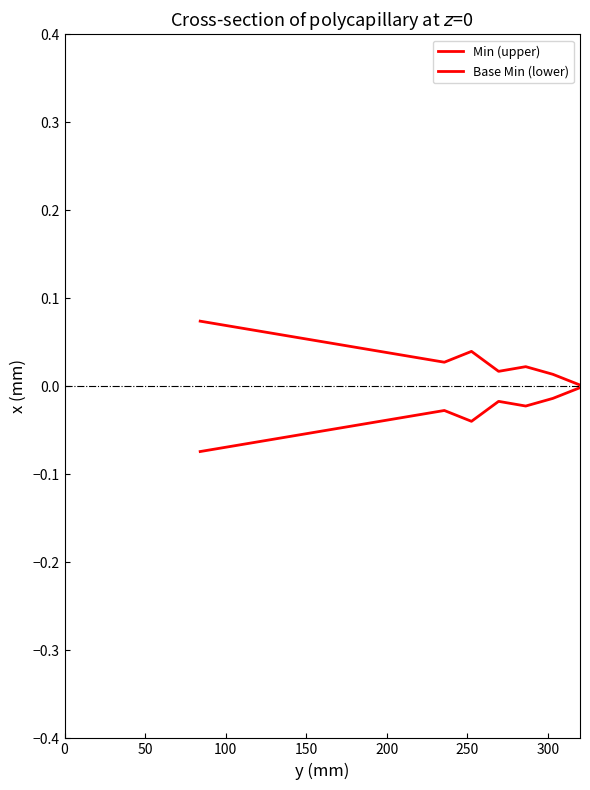

How many lines are shown in the chart?

2